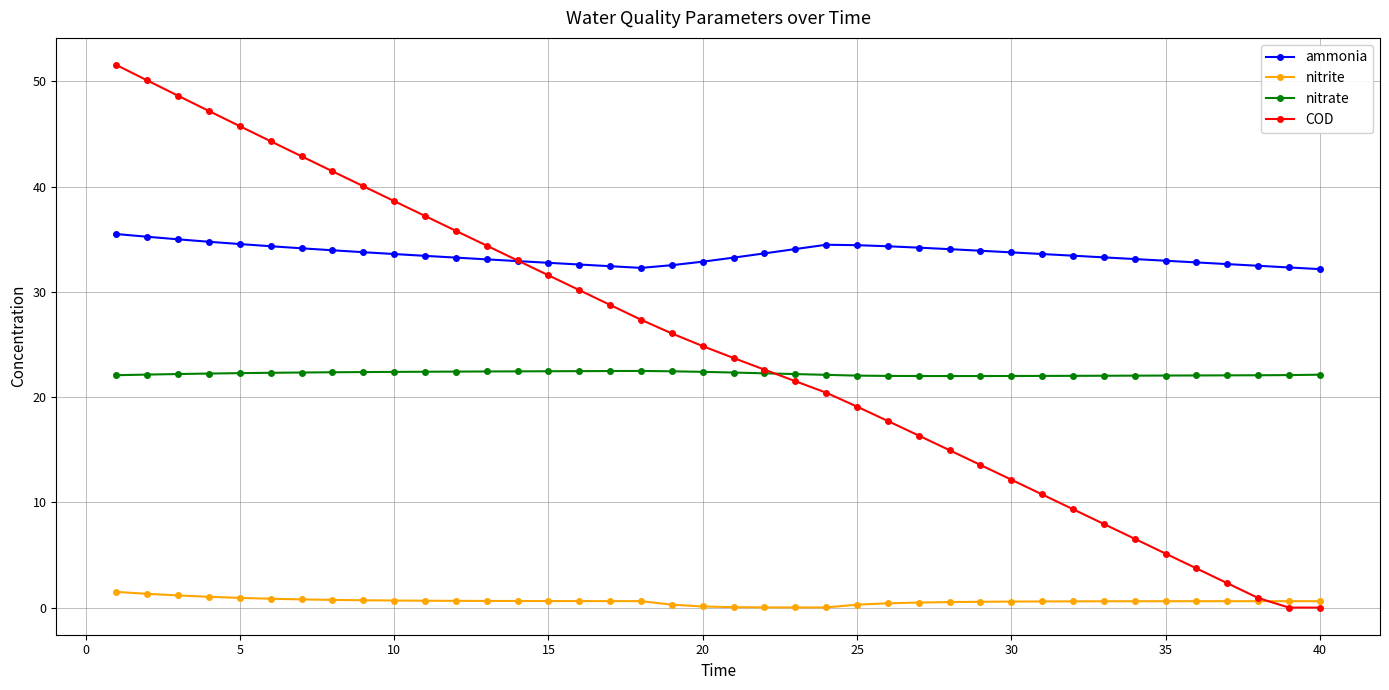

What is the greatest value displayed?

51.6